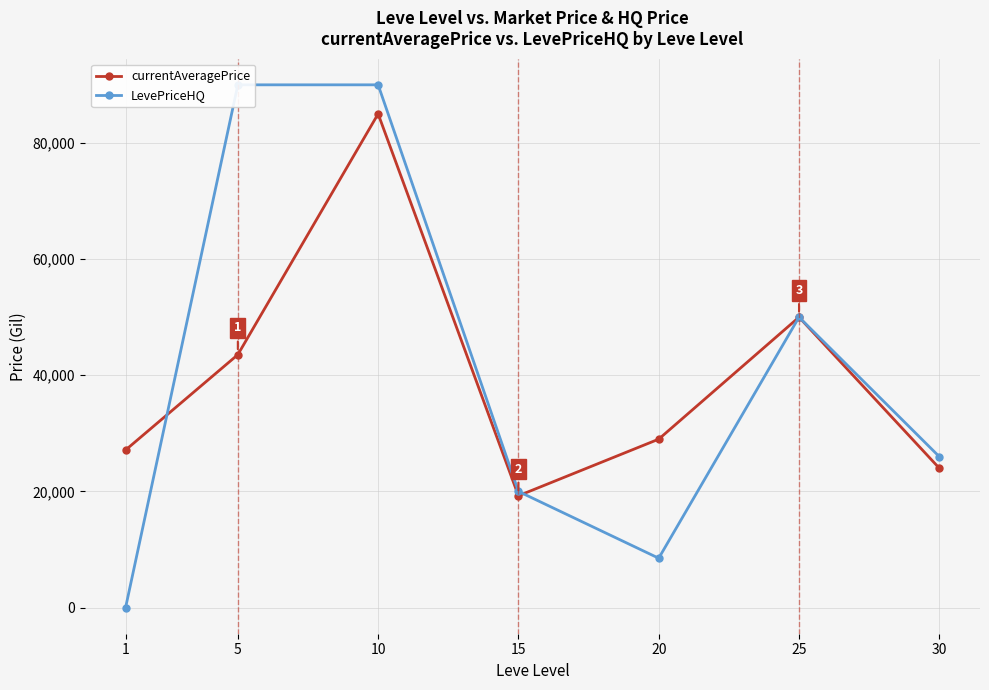

What is the total value across all series at 30?

49978.5